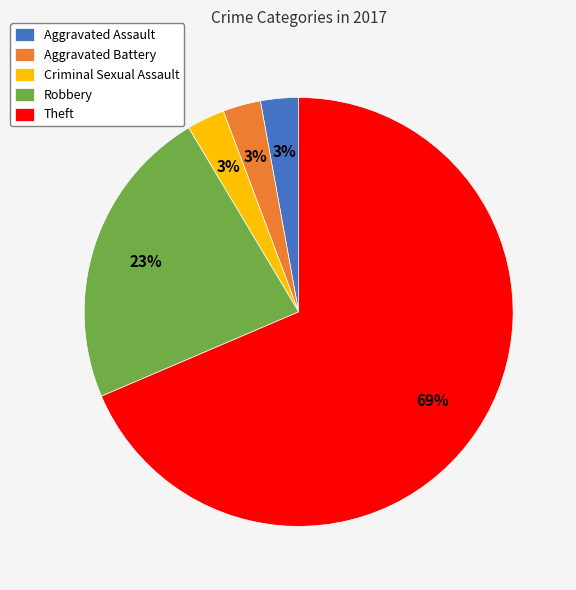

To the nearest percent, what portion does Robbery represent?

23%